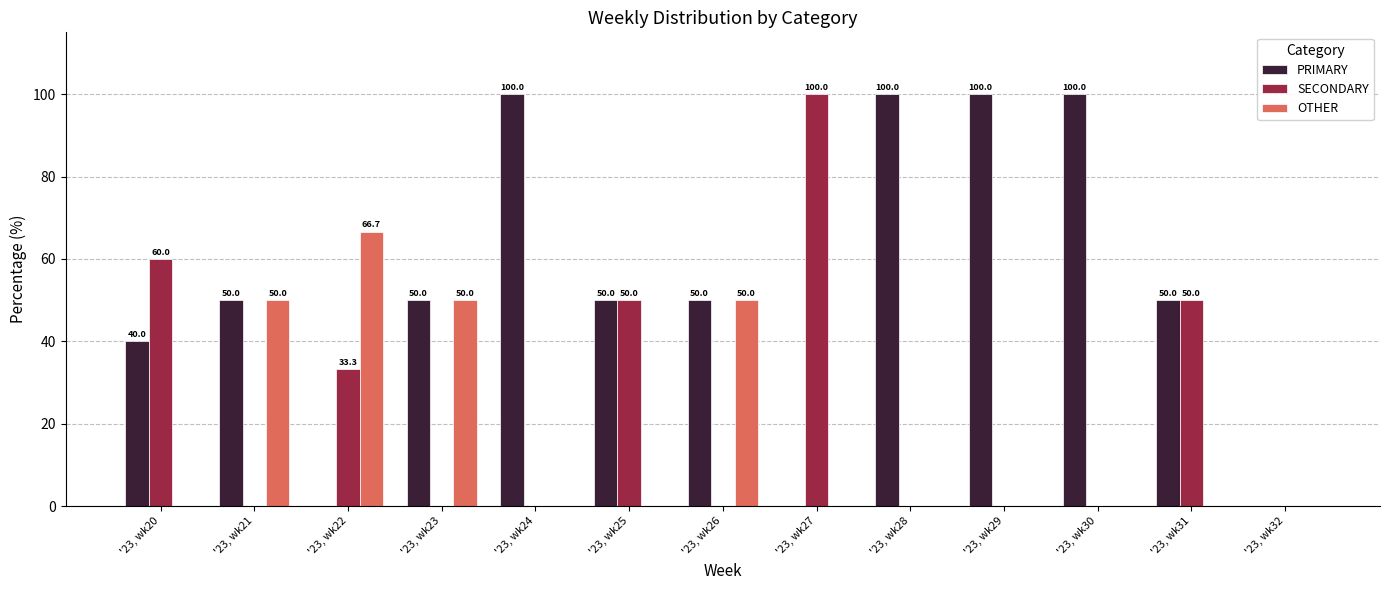

Reading left to right, list all the values displayed in this chart.

PRIMARY: '23, wk20=40.0	'23, wk21=50.0	'23, wk22=0.0	'23, wk23=50.0	'23, wk24=100.0	'23, wk25=50.0	'23, wk26=50.0	'23, wk27=0.0	'23, wk28=100.0	'23, wk29=100.0	'23, wk30=100.0	'23, wk31=50.0	'23, wk32=0.0
SECONDARY: '23, wk20=60.0	'23, wk21=0.0	'23, wk22=33.3	'23, wk23=0.0	'23, wk24=0.0	'23, wk25=50.0	'23, wk26=0.0	'23, wk27=100.0	'23, wk28=0.0	'23, wk29=0.0	'23, wk30=0.0	'23, wk31=50.0	'23, wk32=0.0
OTHER: '23, wk20=0.0	'23, wk21=50.0	'23, wk22=66.7	'23, wk23=50.0	'23, wk24=0.0	'23, wk25=0.0	'23, wk26=50.0	'23, wk27=0.0	'23, wk28=0.0	'23, wk29=0.0	'23, wk30=0.0	'23, wk31=0.0	'23, wk32=0.0